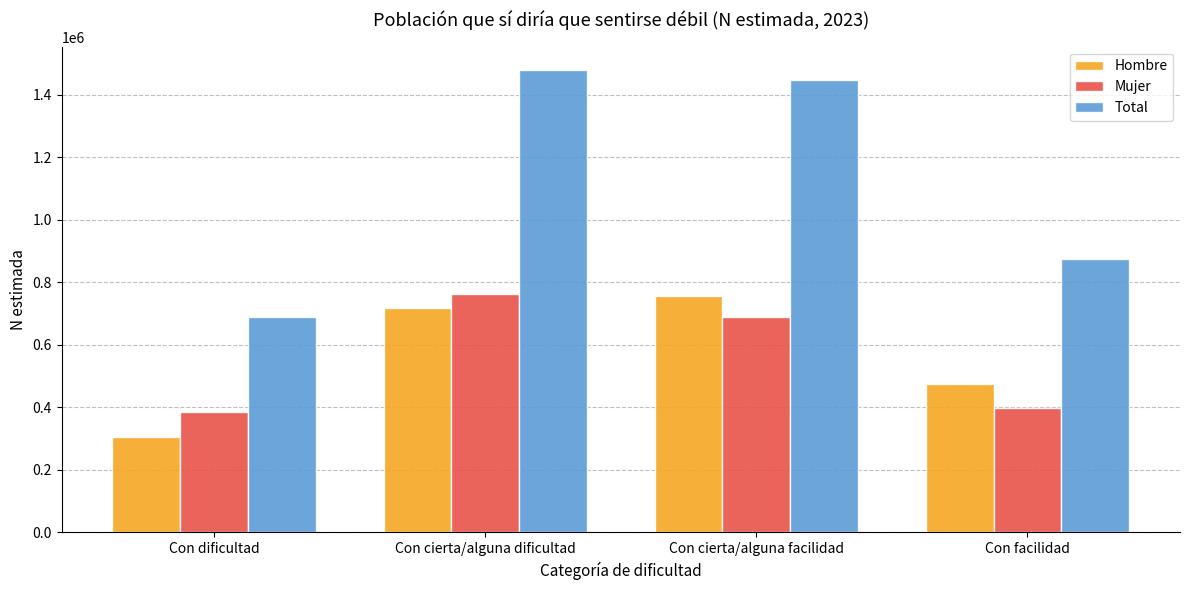

What is the difference between the maximum and minimum values in the Total series?

789298